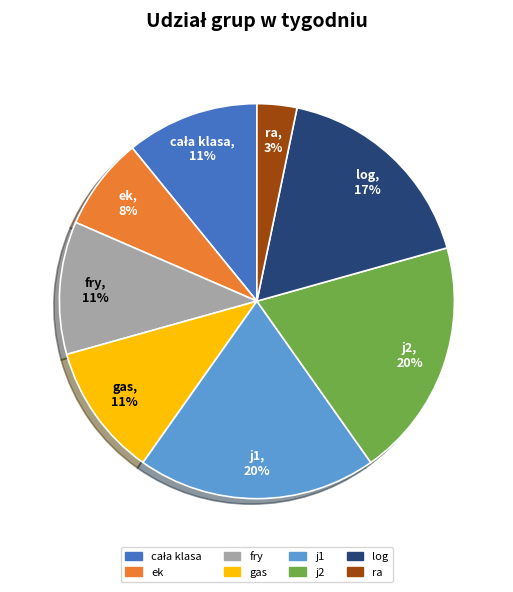

Does any single category account for the majority?

No